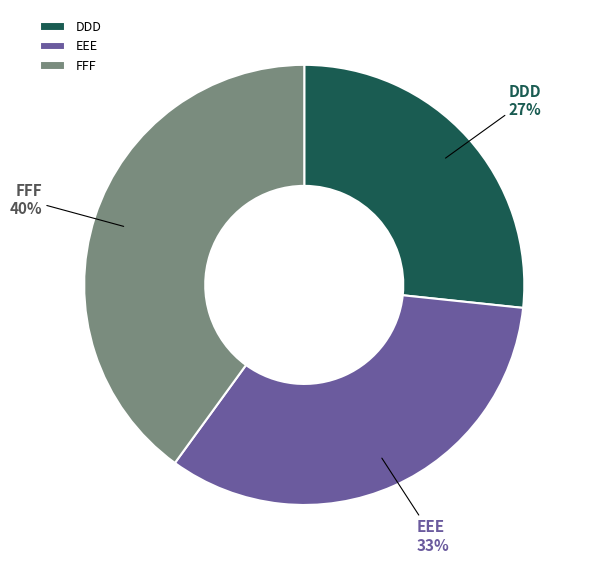

To the nearest percent, what is the combined percentage of DDD and FFF?

67%